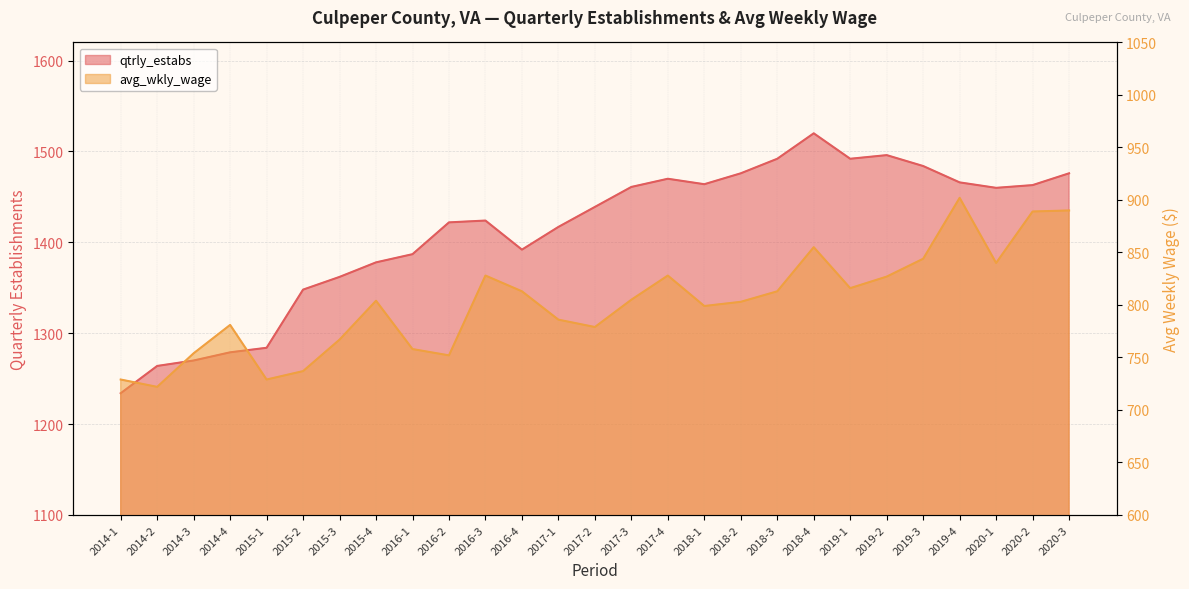

What is the minimum value shown in the chart?

722